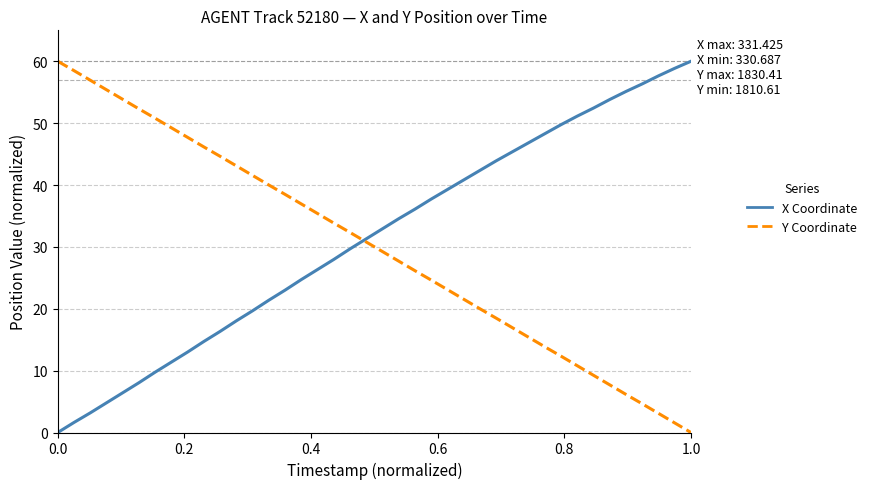

What is the maximum value for X Coordinate?

60.0